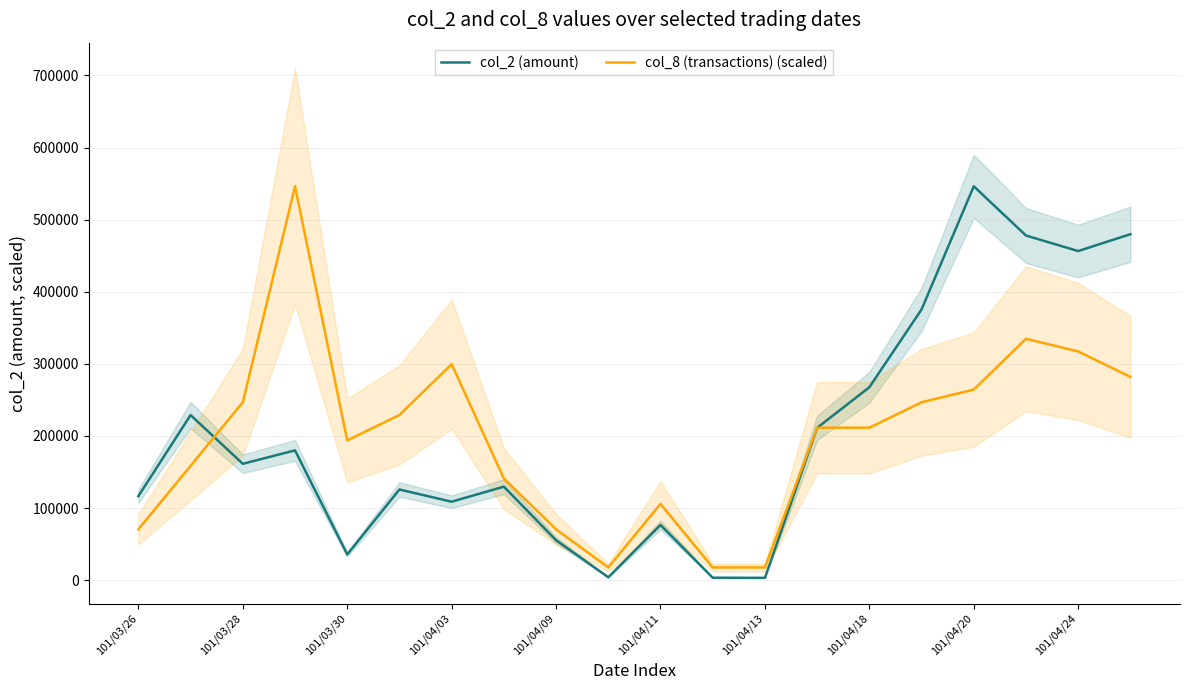

What is the maximum value for col_8 (transactions) (scaled)?

546230.0